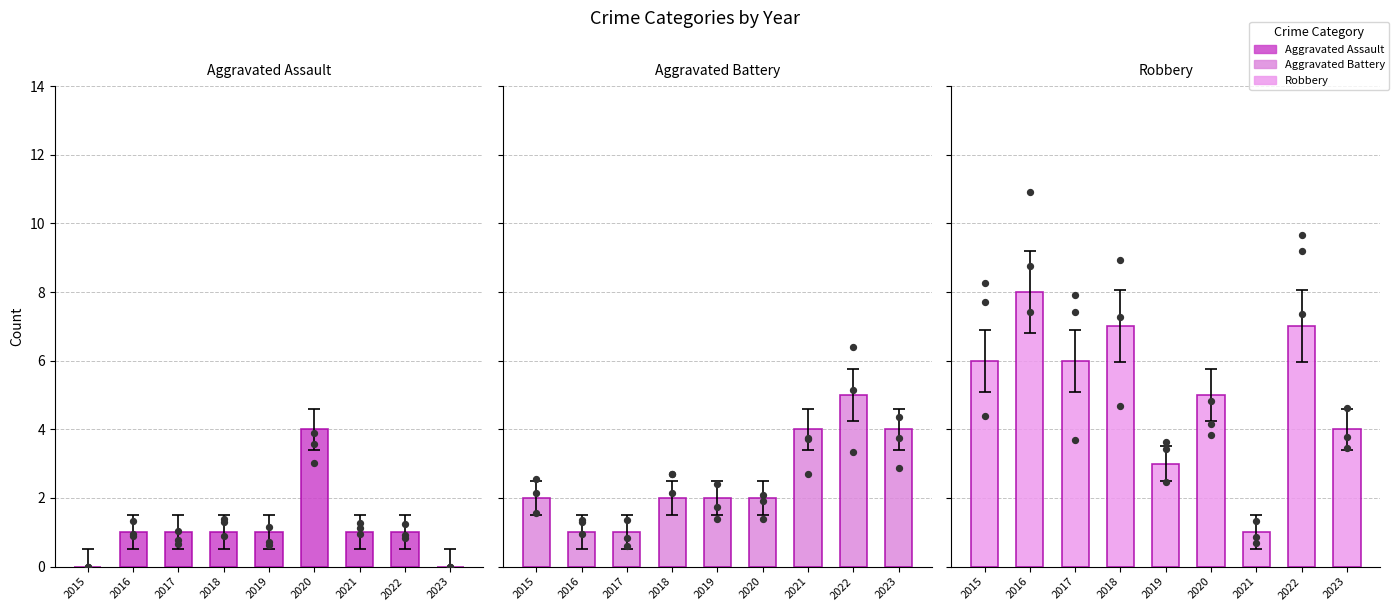

Which series has the widest spread of Y values?

Robbery